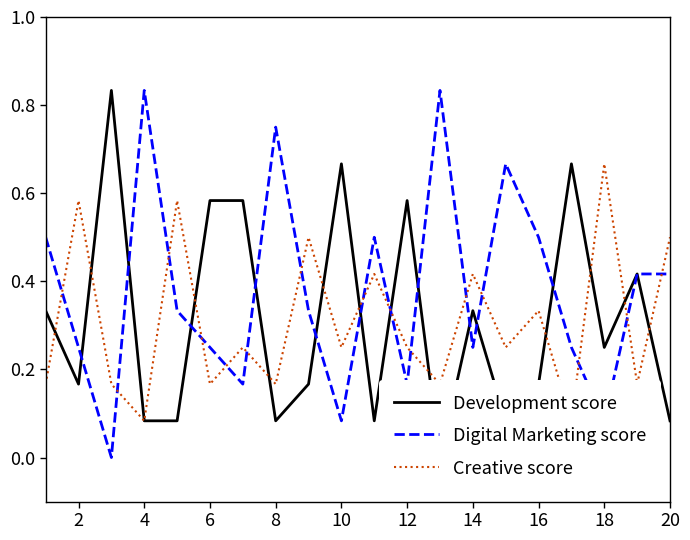

Is it true that Digital Marketing score equals 0.6 at 20?

False